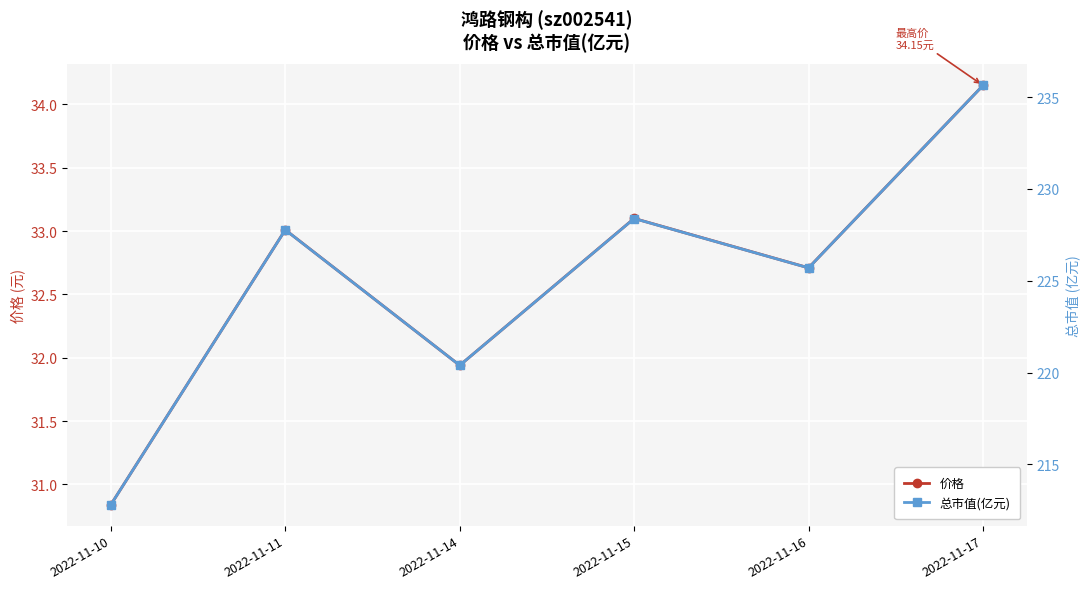

At which label is 价格 closest to 32?

2022-11-14